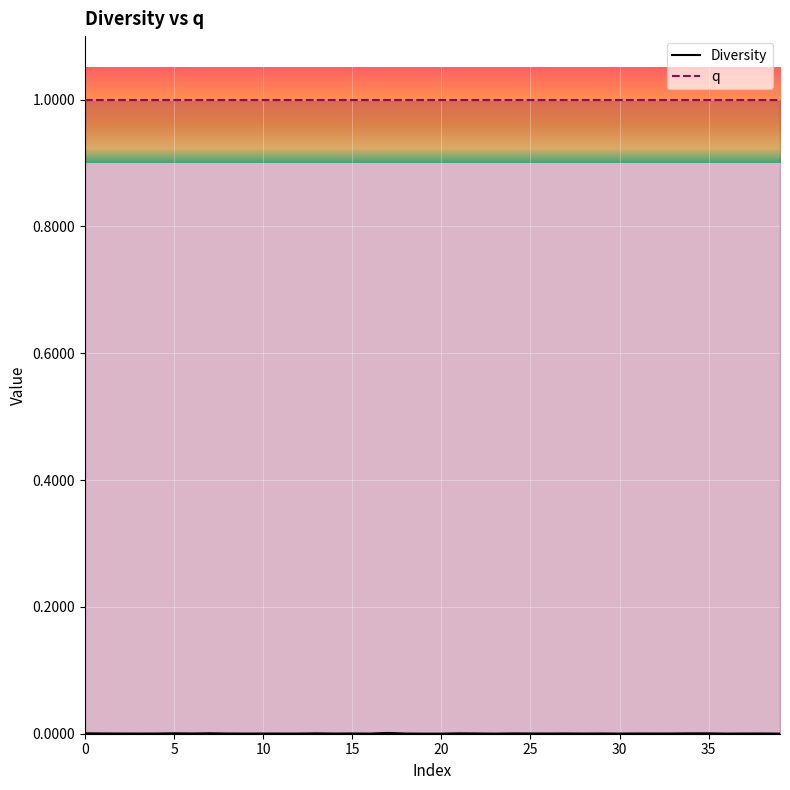

Which category has the highest value across all series?

17